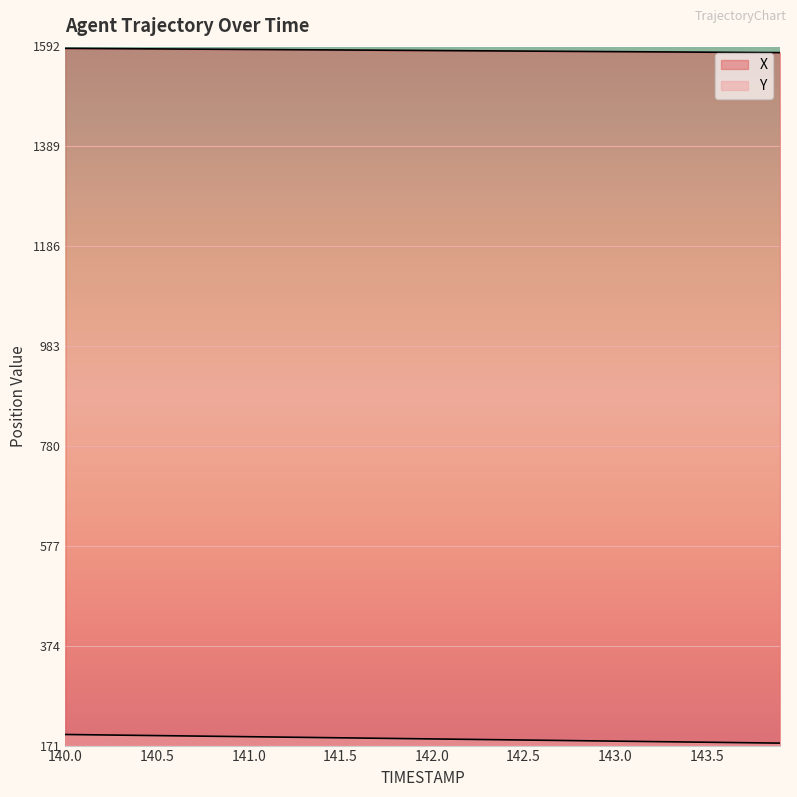

What are all the series names shown in the legend?

X, Y